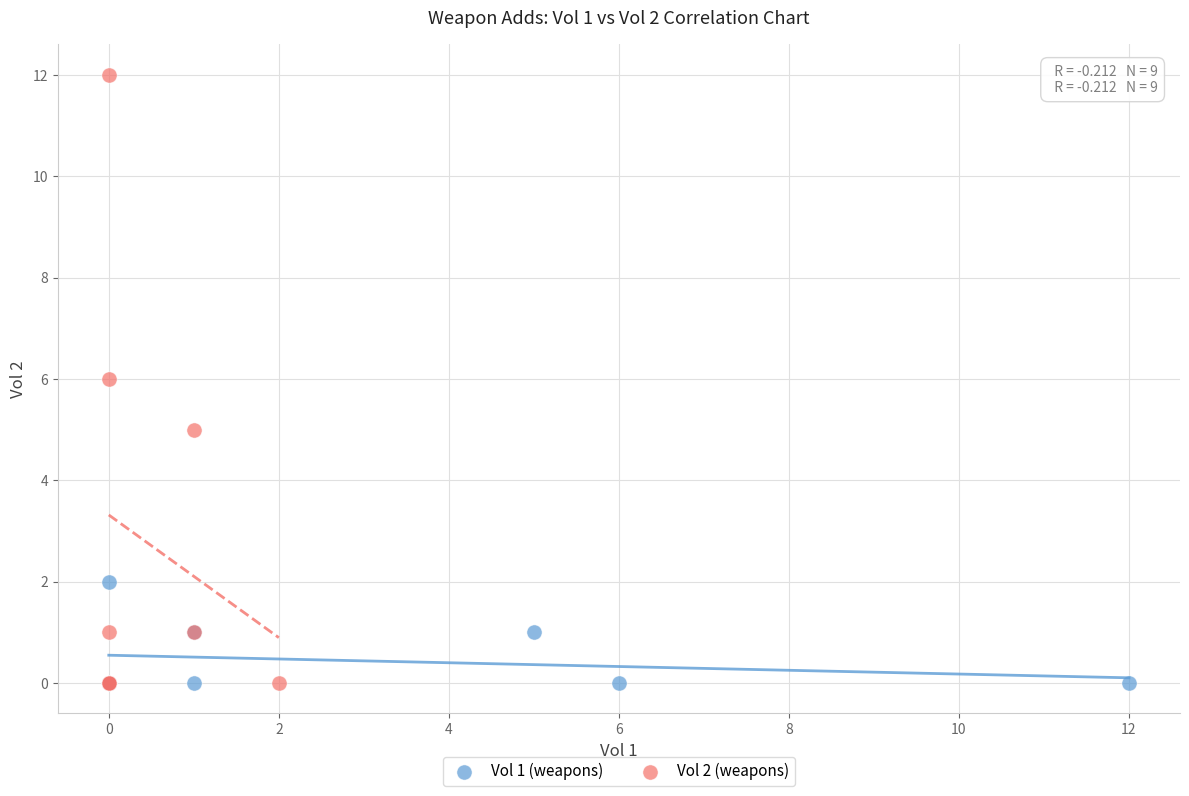

Which series has the widest spread of Y values?

Vol 2 (weapons)